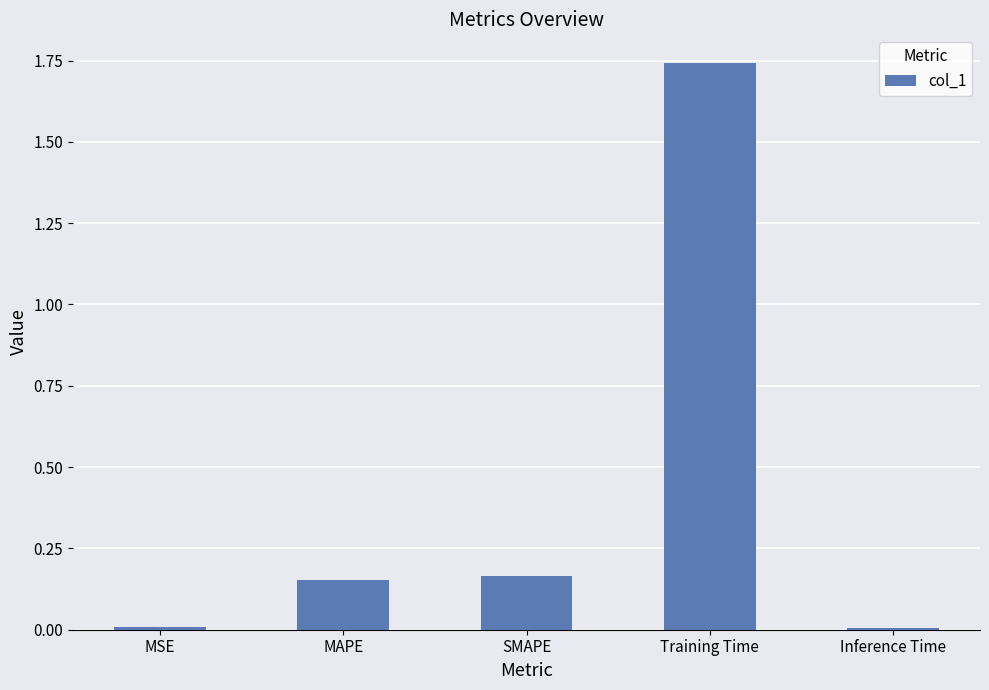

What is the average value?

0.4